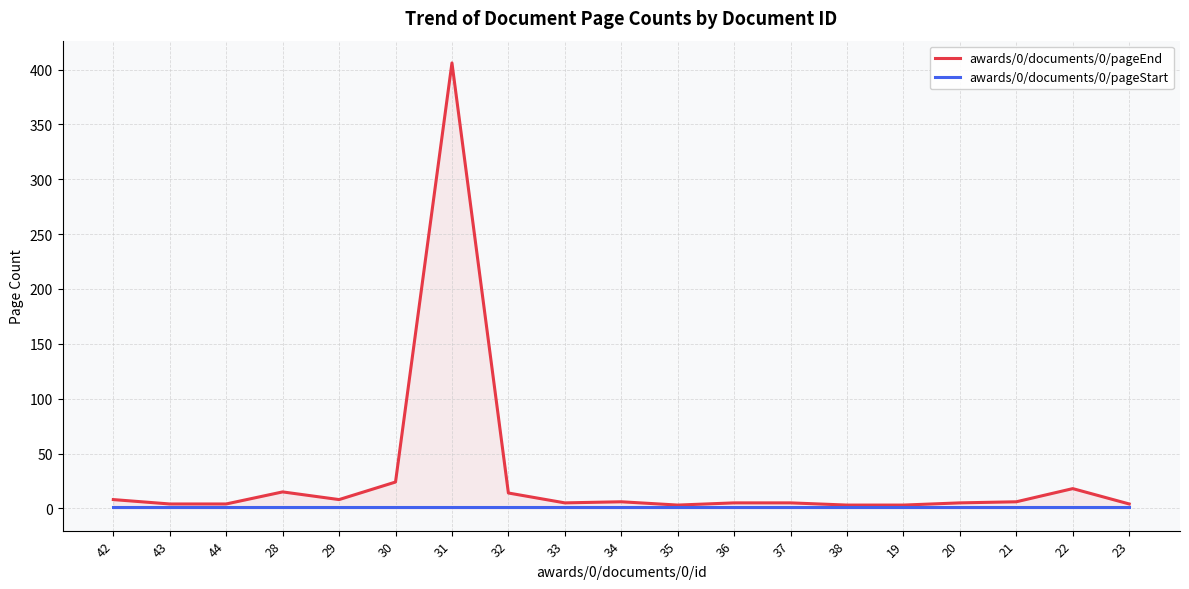

Between 44 and 28, which series saw the biggest shift?

awards/0/documents/0/pageEnd